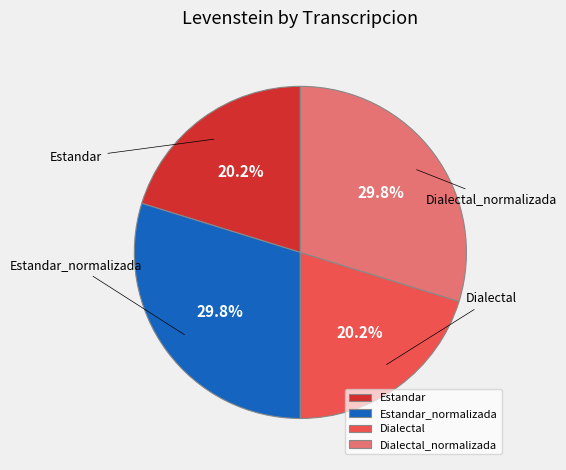

To the nearest percent, what is the average slice percentage?

25%